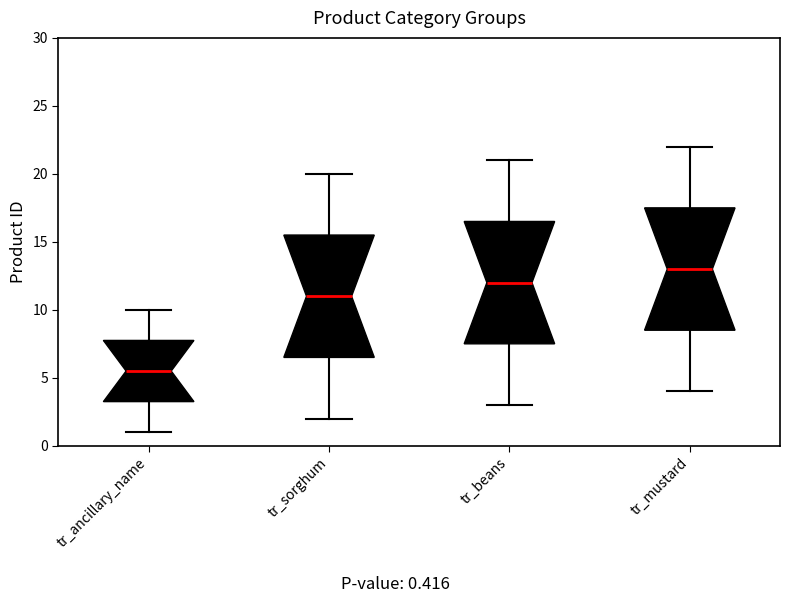

Reading left to right, read every box against the y-axis: the position of its median line, the range the box covers, and the ends of its whiskers. The values are not printed on the chart, so give them approximately, as read against the axis.

tr_ancillary_name: median 5.5, box 3.5 to 8.0, whiskers 1.0 to 10.0
tr_sorghum: median 11.0, box 6.5 to 15.5, whiskers 2.0 to 20.0
tr_beans: median 12.0, box 7.5 to 16.5, whiskers 3.0 to 21.0
tr_mustard: median 13.0, box 8.5 to 17.5, whiskers 4.0 to 22.0